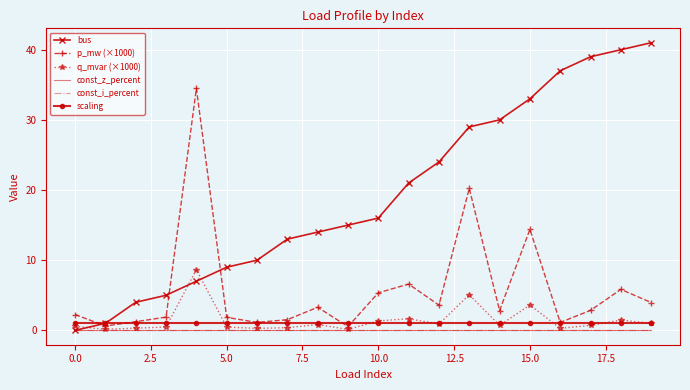

Which series has the largest range (max minus min)?

bus